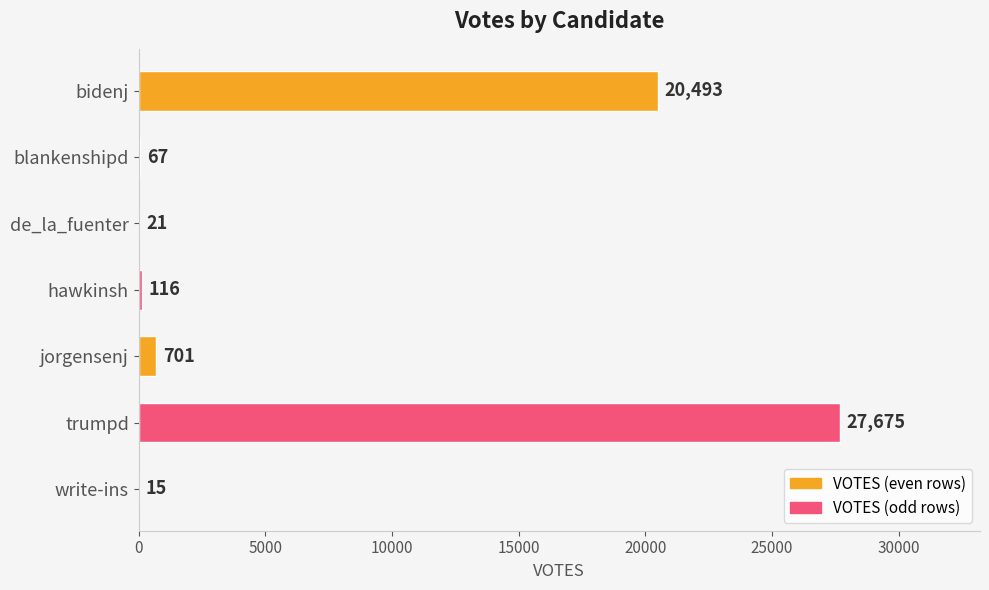

Does the chart contain stacked bars?

No